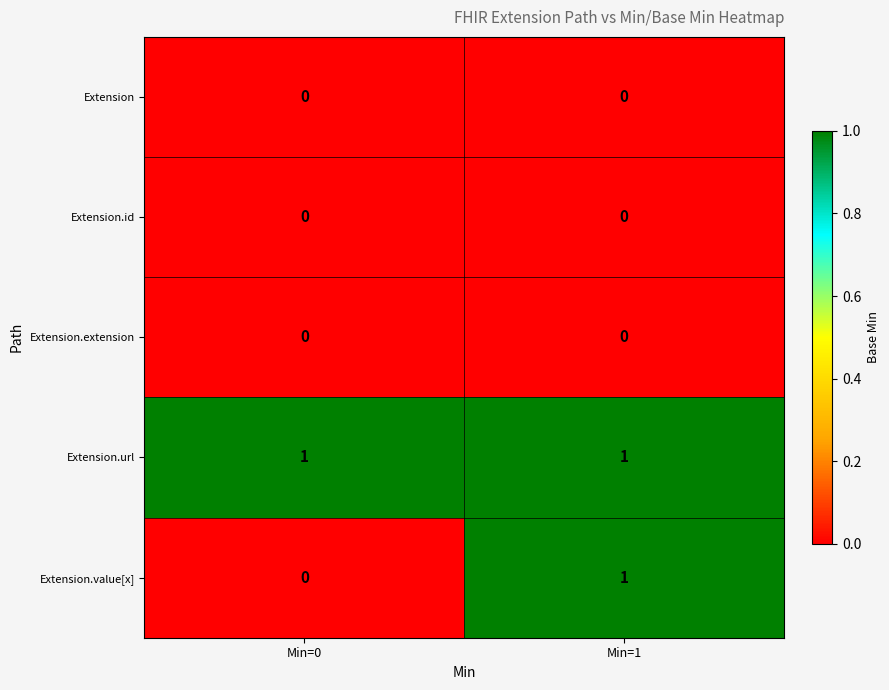

Is the value of Extension.url at Min=1 greater than the value of Extension.extension at Min=1?

Yes